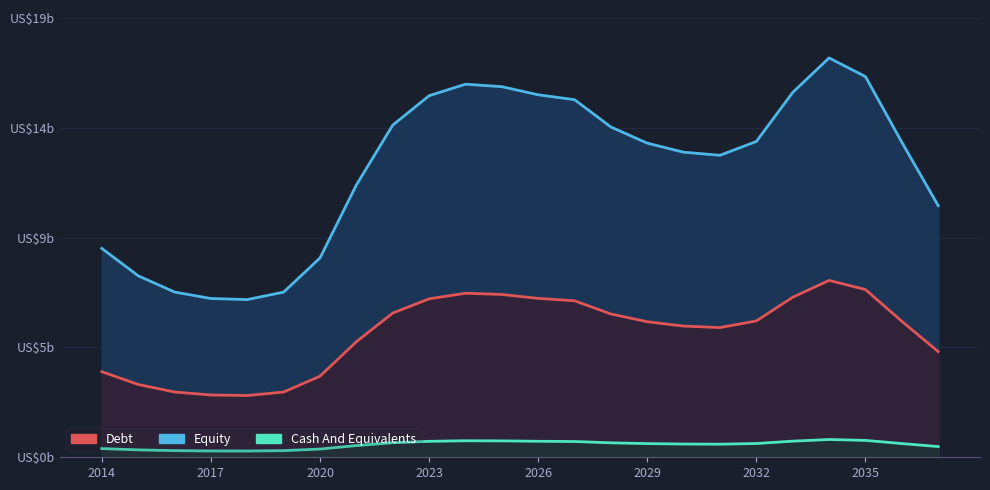

Reading left to right, transcribe all the data shown in this chart.

Equity: 9.0	7.8	7.1	6.8	6.8	7.1	8.6	11.7	14.3	15.5	16.0	15.9	15.6	15.4	14.2	13.5	13.1	13.0	13.6	15.7	17.2	16.4	13.5	10.8
Debt: 3.7	3.1	2.8	2.7	2.7	2.8	3.5	5.0	6.2	6.8	7.0	7.0	6.8	6.7	6.2	5.8	5.6	5.6	5.9	6.9	7.6	7.2	5.8	4.5
Cash And Equivalents: 0.4	0.3	0.3	0.3	0.3	0.3	0.4	0.5	0.6	0.7	0.7	0.7	0.7	0.7	0.6	0.6	0.6	0.6	0.6	0.7	0.8	0.7	0.6	0.5